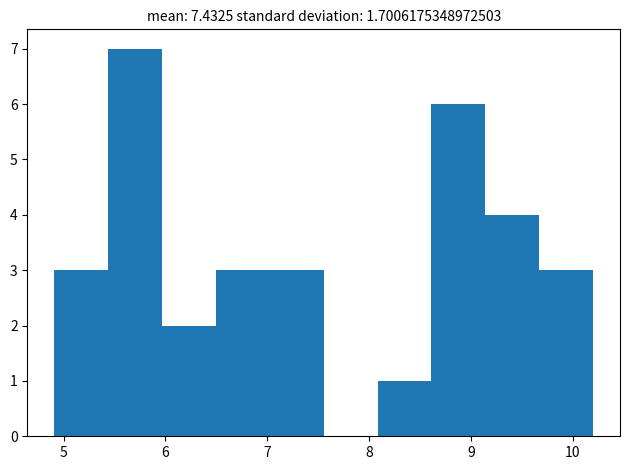

Reading left to right, transcribe this chart: for each bar, give the range it covers on the x-axis and its height. Neither the bar edges nor the heights are printed on the chart, so give them approximately, as read against the axes.

4.9 to 5.4: 3
5.4 to 6.0: 7
6.0 to 6.5: 2
6.5 to 7.0: 3
7.0 to 7.6: 3
7.6 to 8.1: 0
8.1 to 8.6: 1
8.6 to 9.1: 6
9.1 to 9.7: 4
9.7 to 10.2: 3